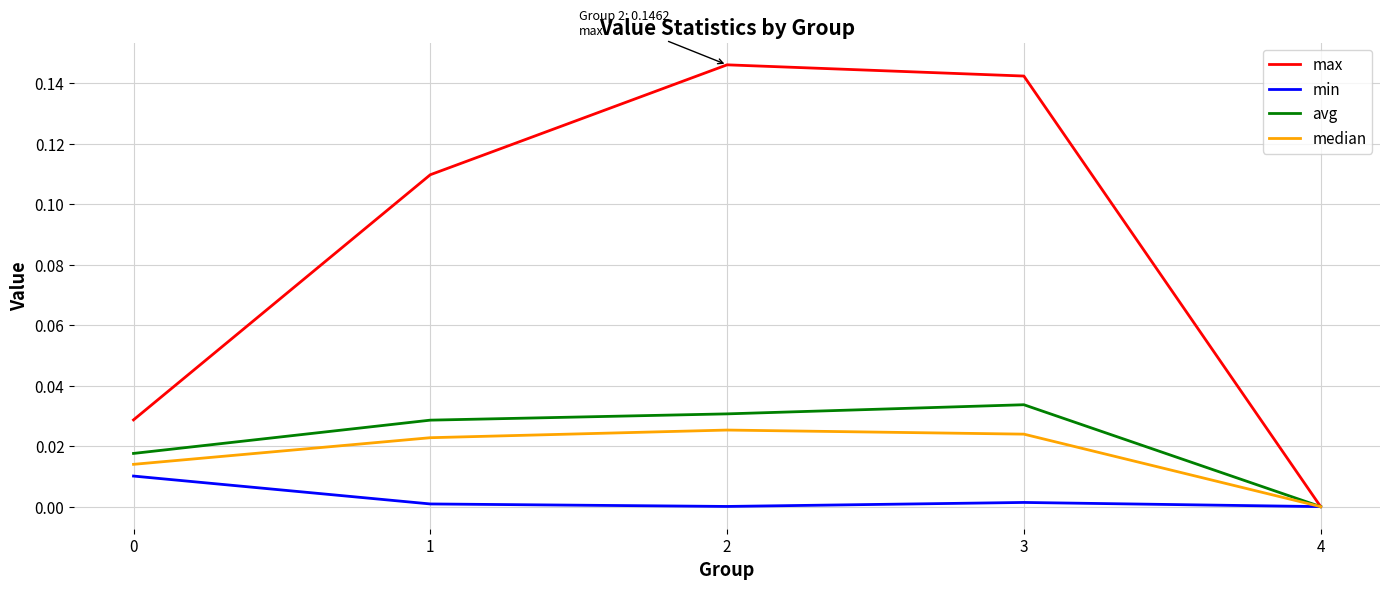

Is the value of max at 1 greater than the value of median at 3?

Yes